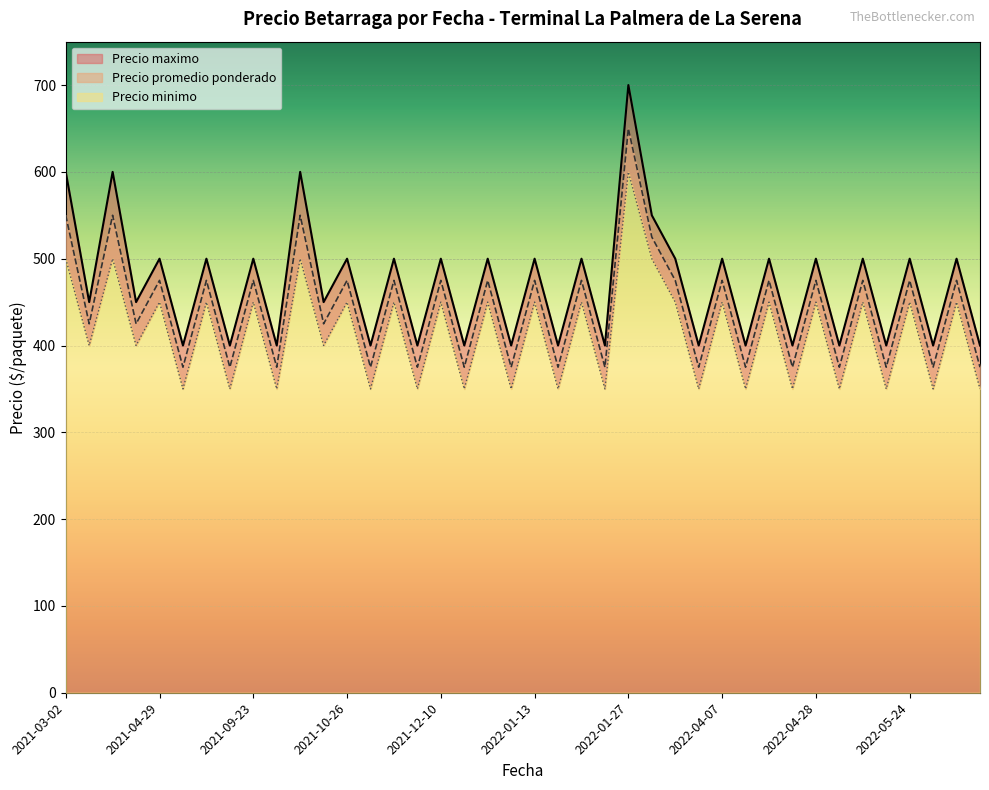

True or false: Precio promedio ponderado and Precio minimo cross at least once.

False